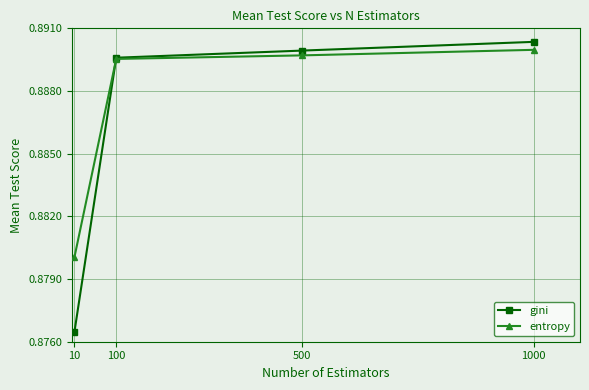

How many lines are shown in the chart?

2